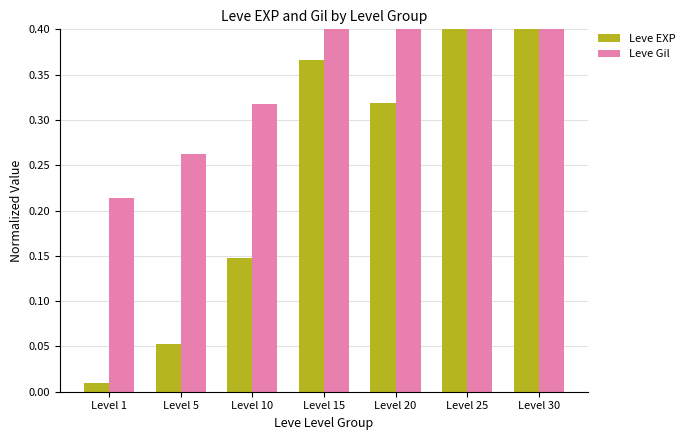

Which has a higher value, Level 20 or Level 10?

Level 20